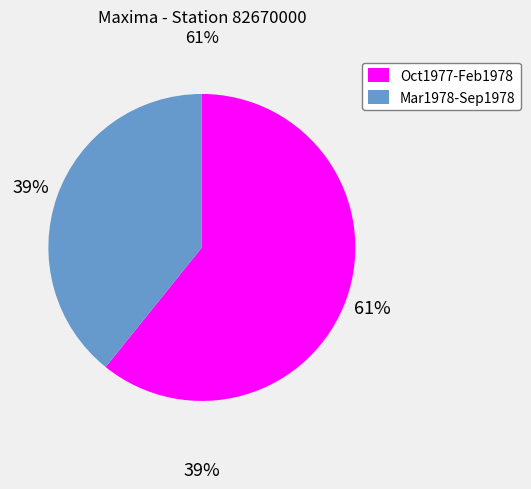

Combined, do Mar1978-Sep1978 and Oct1977-Feb1978 account for over 50%?

Yes